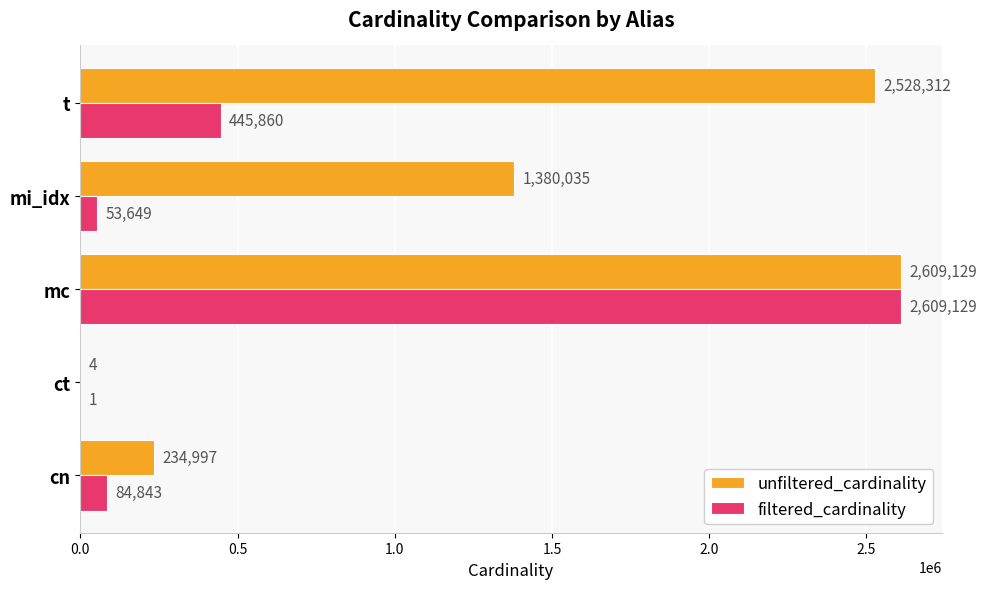

Which series has the largest total across all categories?

unfiltered_cardinality